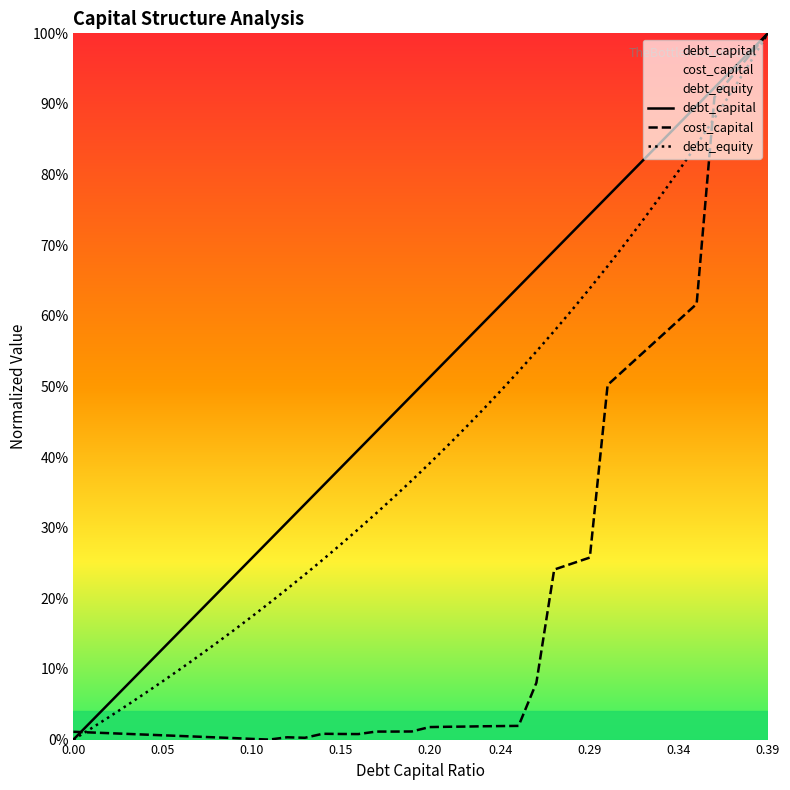

Does the chart display data point markers on the line(s)?

No